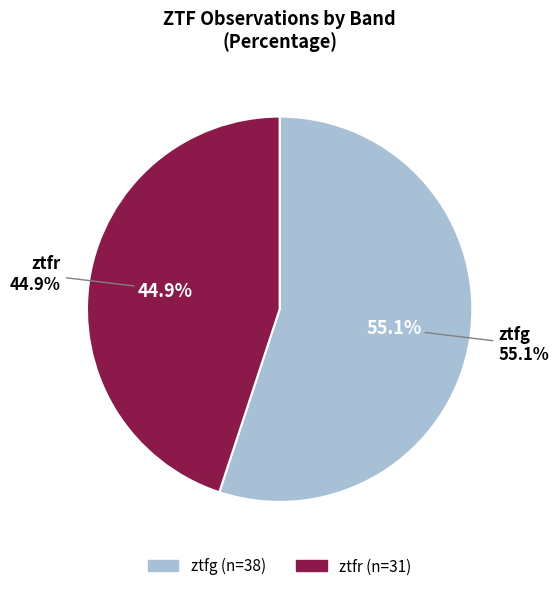

Count the number of slices in the pie.

2